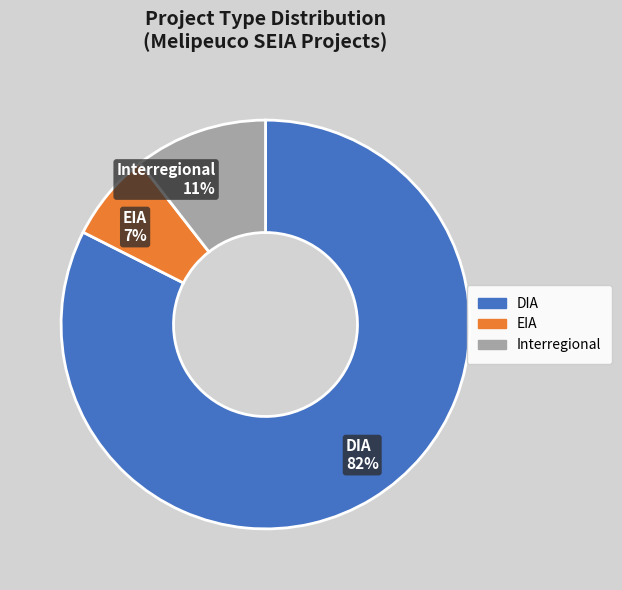

Between EIA and DIA, which is larger?

DIA